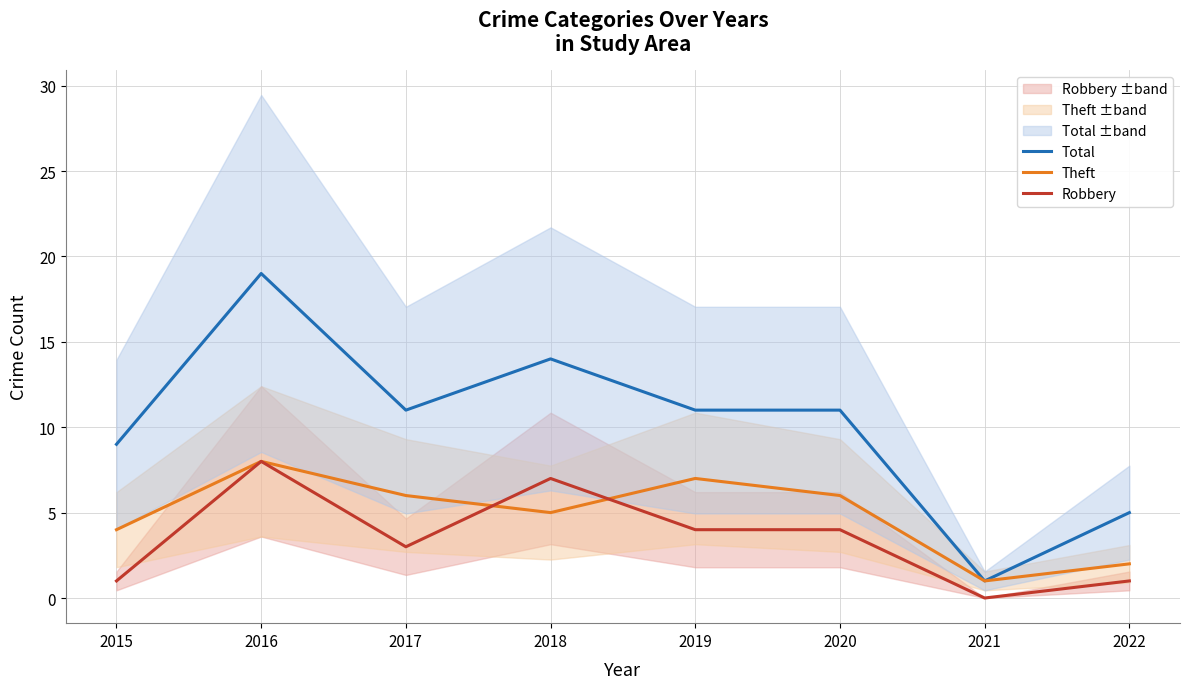

At which category does the chart reach its minimum across all series?

2021